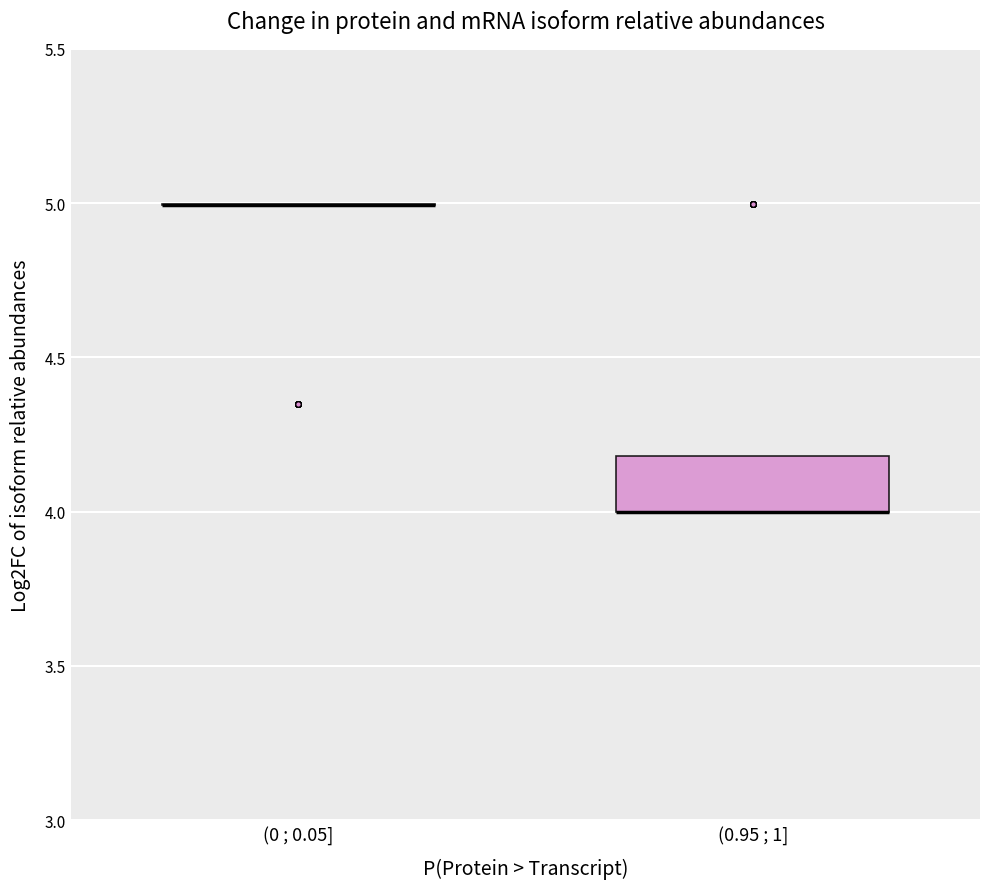

Comparing the boxes themselves (not the whiskers), which one is the tallest?

(0.95 ; 1]